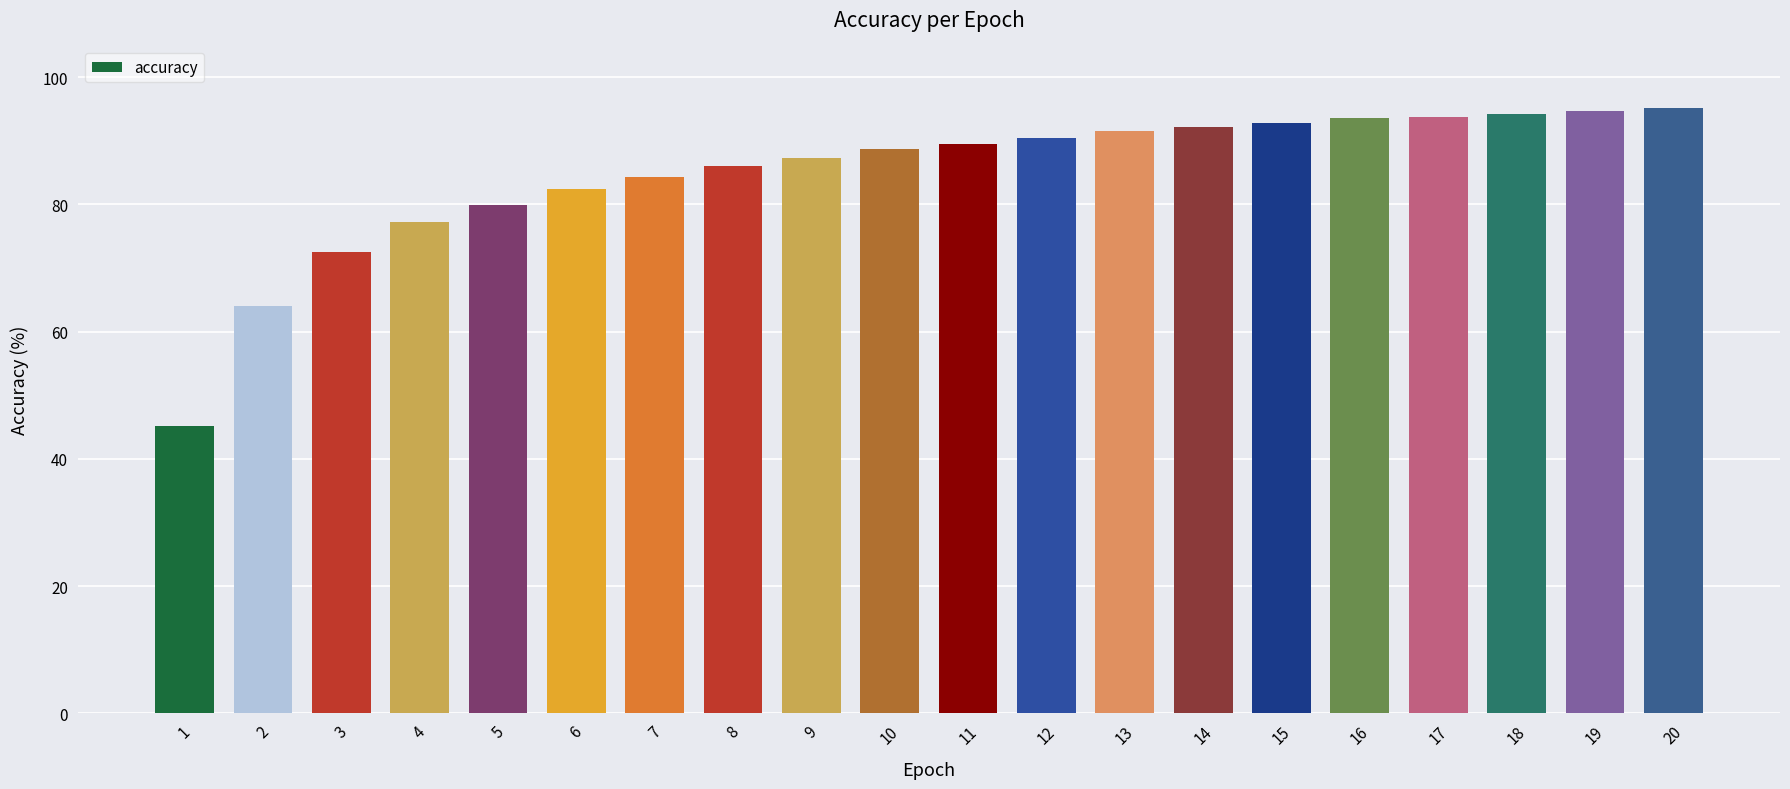

What is the value of the 14th bar from the left?

92.2